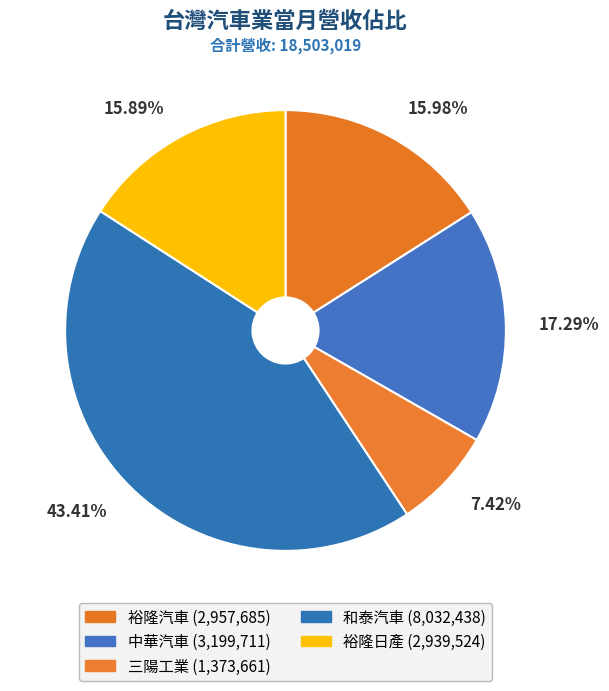

To the nearest percent, what portion does 裕隆日產 represent?

16%